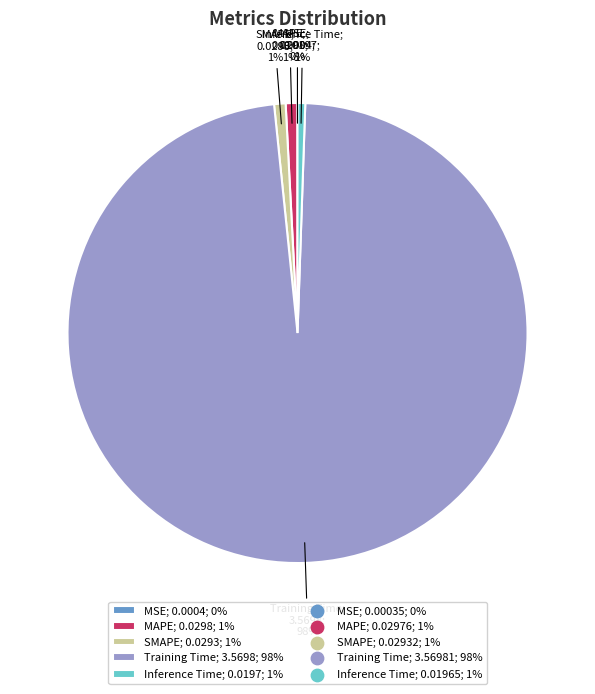

The Inference Time; 0.0197; 1% slice represents 1% of the pie. True or false?

True